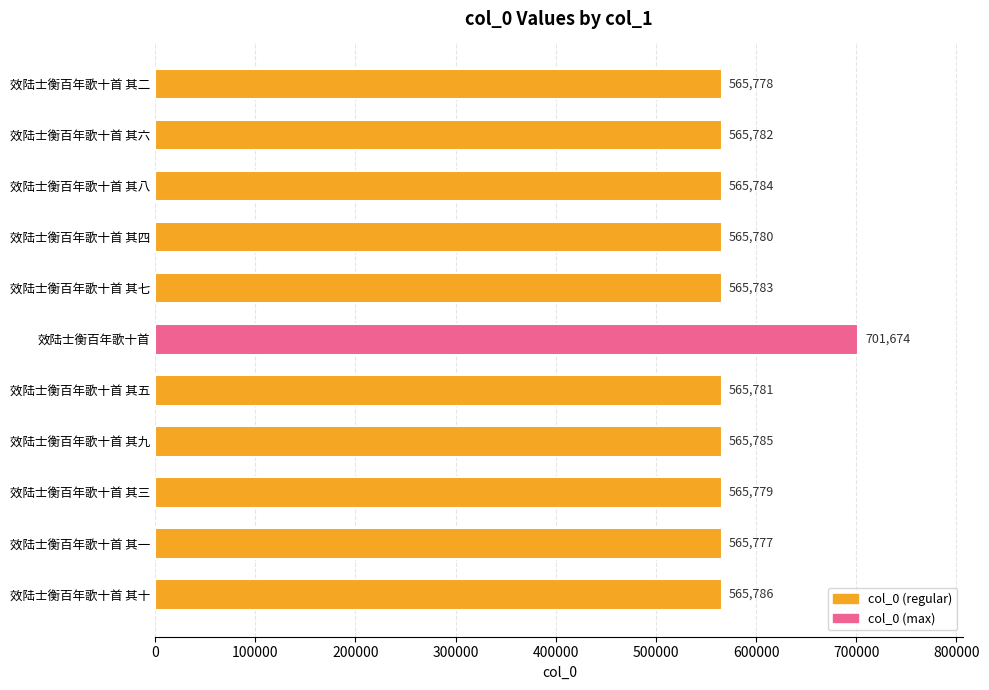

Where is the data nearest to the value 633725?

效陆士衡百年歌十首 其十